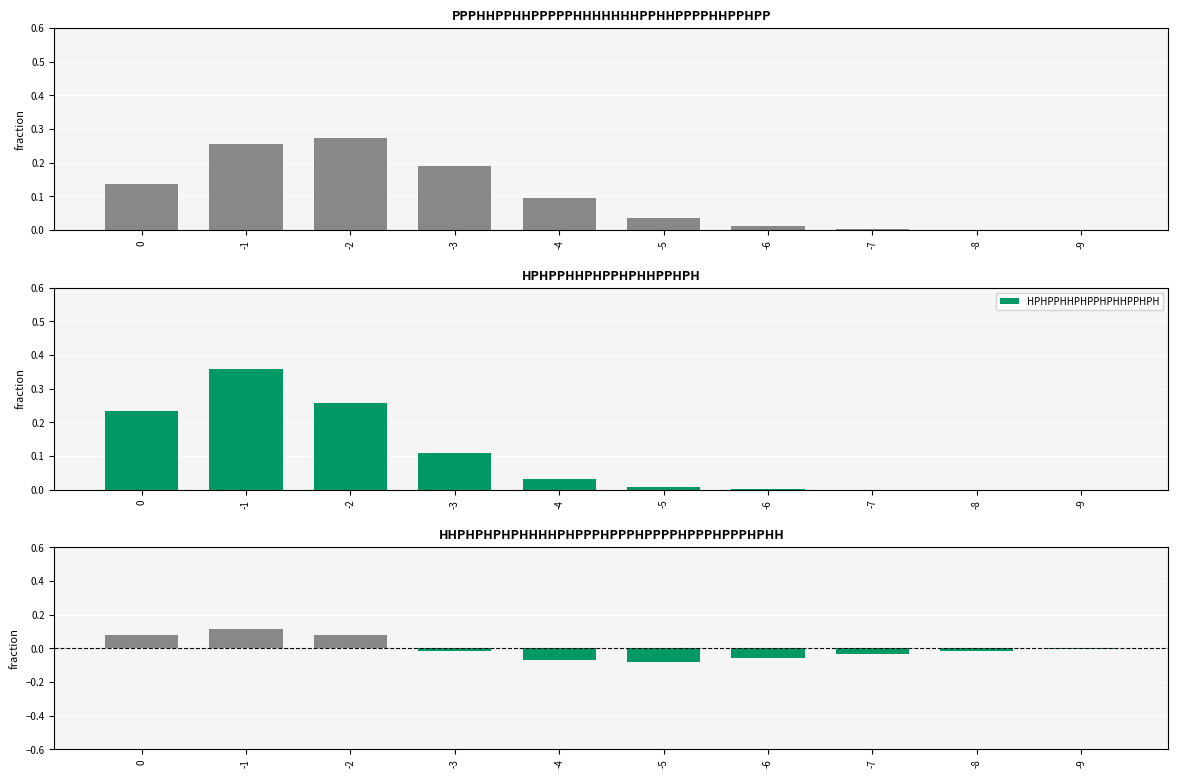

Rank the series at -2 from lowest to highest value.

HHPHPHPHPHHHHPHPPPHPPPHPPPPHPPPHPPPHPHH, HPHPPHHPHPPHPHHPPHPH, PPPHHPPHHPPPPPHHHHHHHPPHHPPPPHHPPHPP